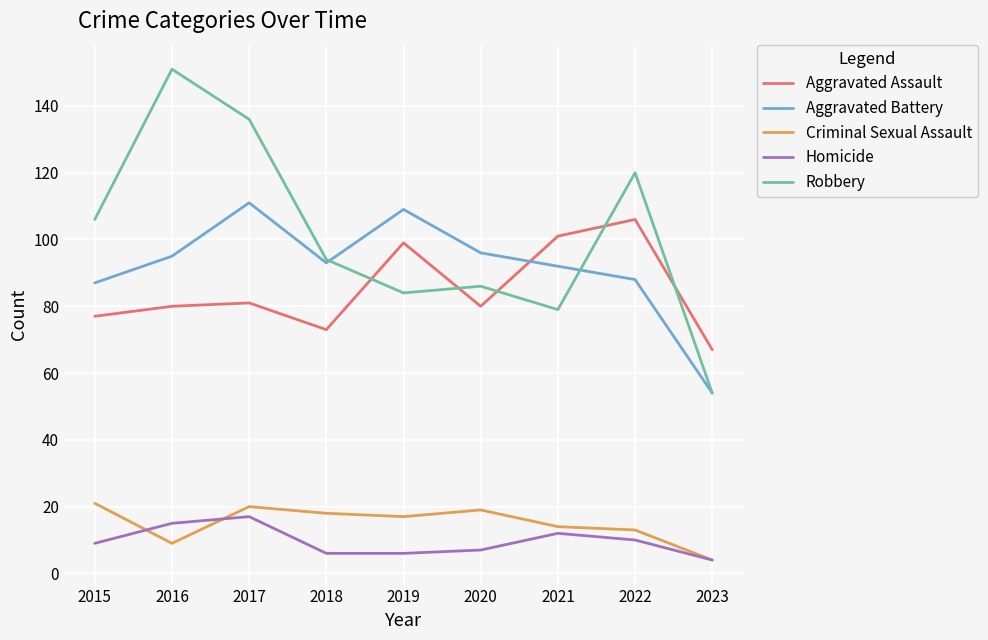

True or false: Homicide has more than 0 interior local peaks.

True